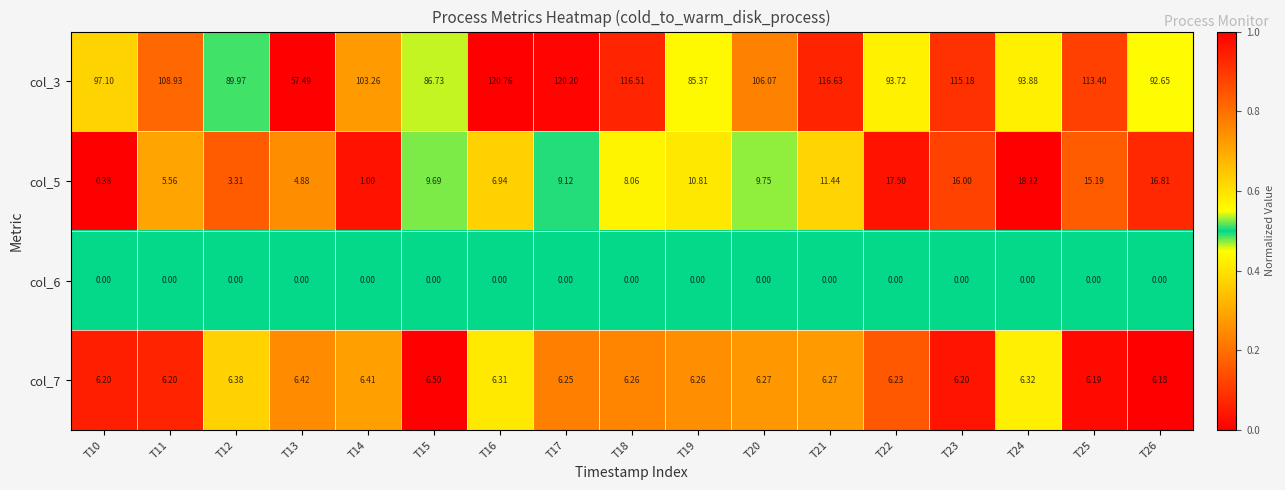

At which category is the sum across all series the highest?

T23